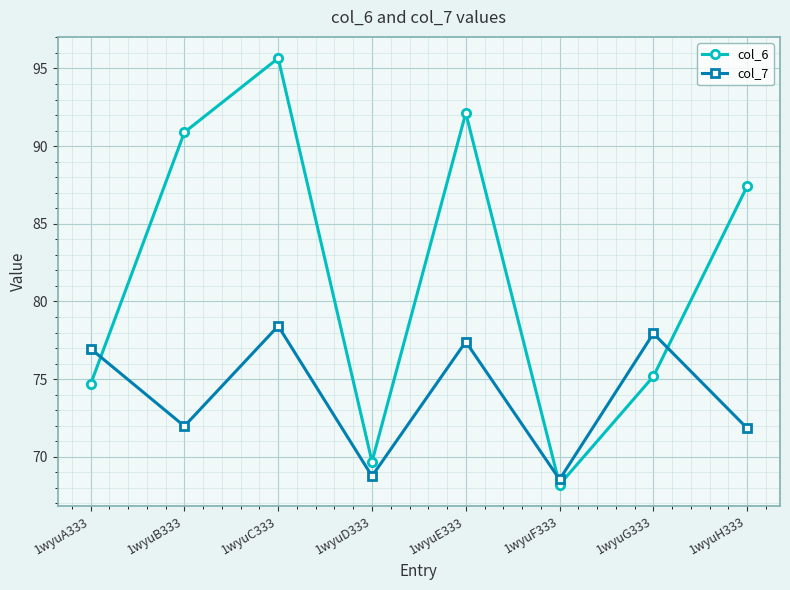

Which category has the highest value in the col_7 series?

1wyuC333